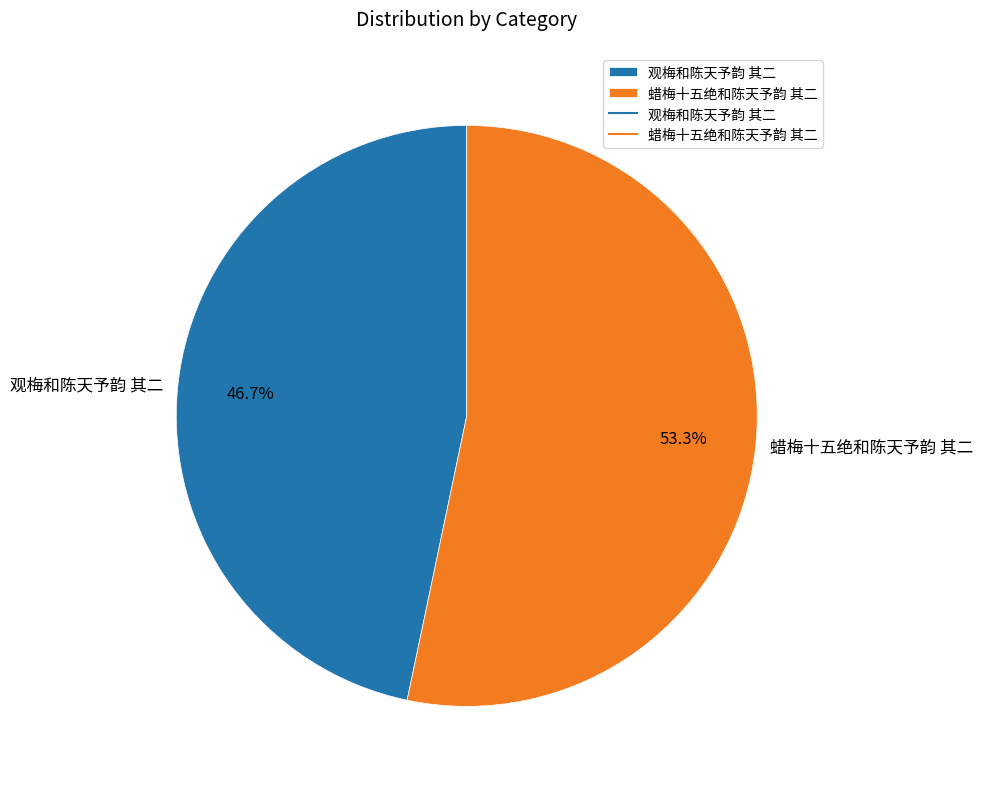

To the nearest percent, what is the difference between the largest and smallest slice percentages?

7%